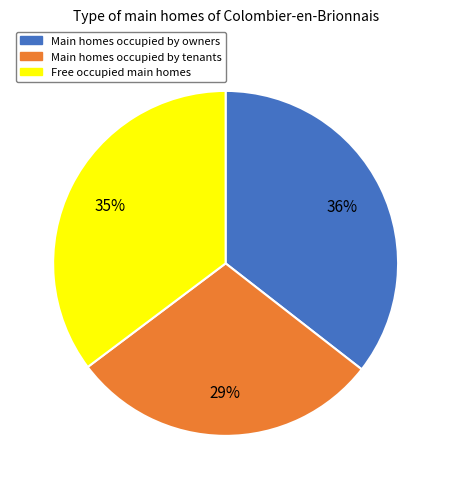

To the nearest percent, what is the average slice percentage?

33%